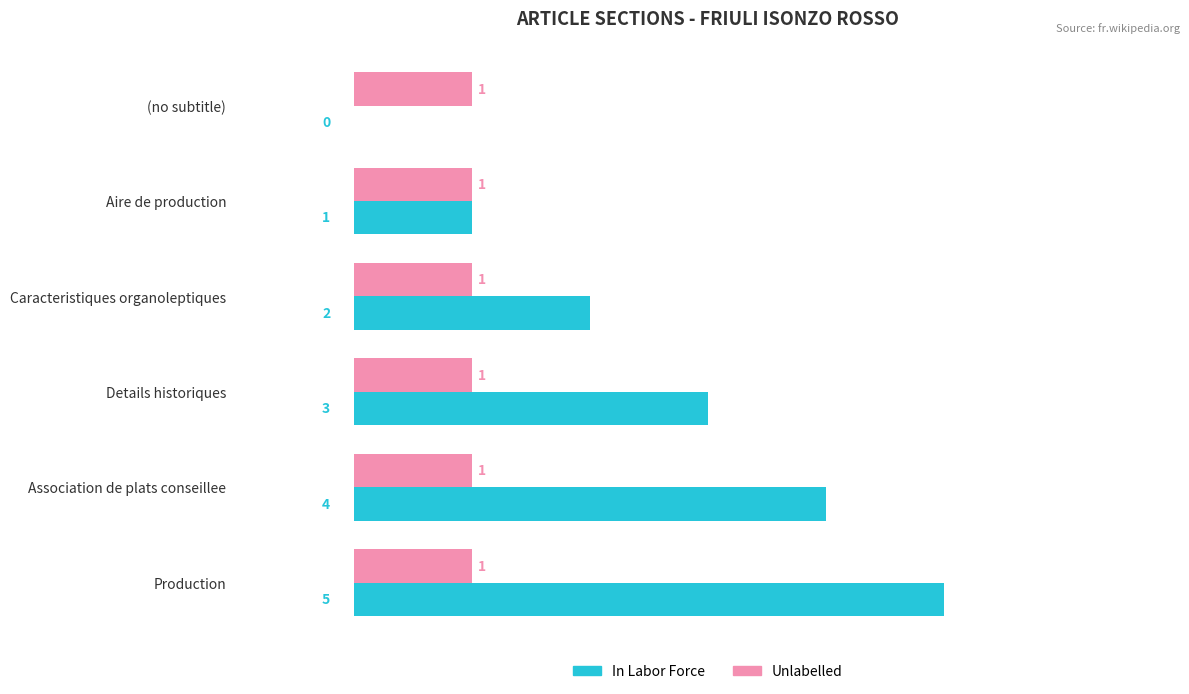

Which series changed the most between (no subtitle) and Aire de production?

In Labor Force